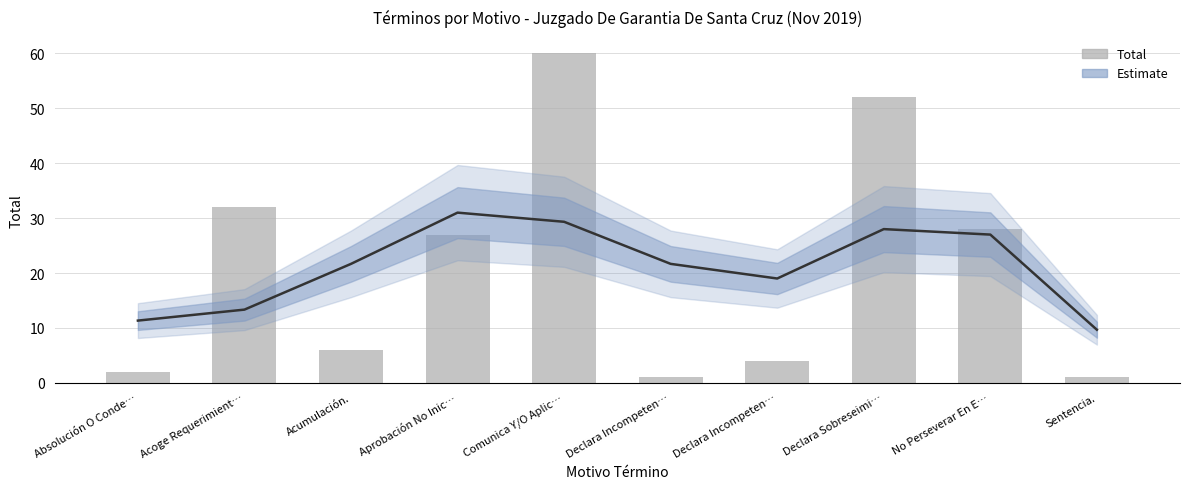

How many groups of bars are there?

10